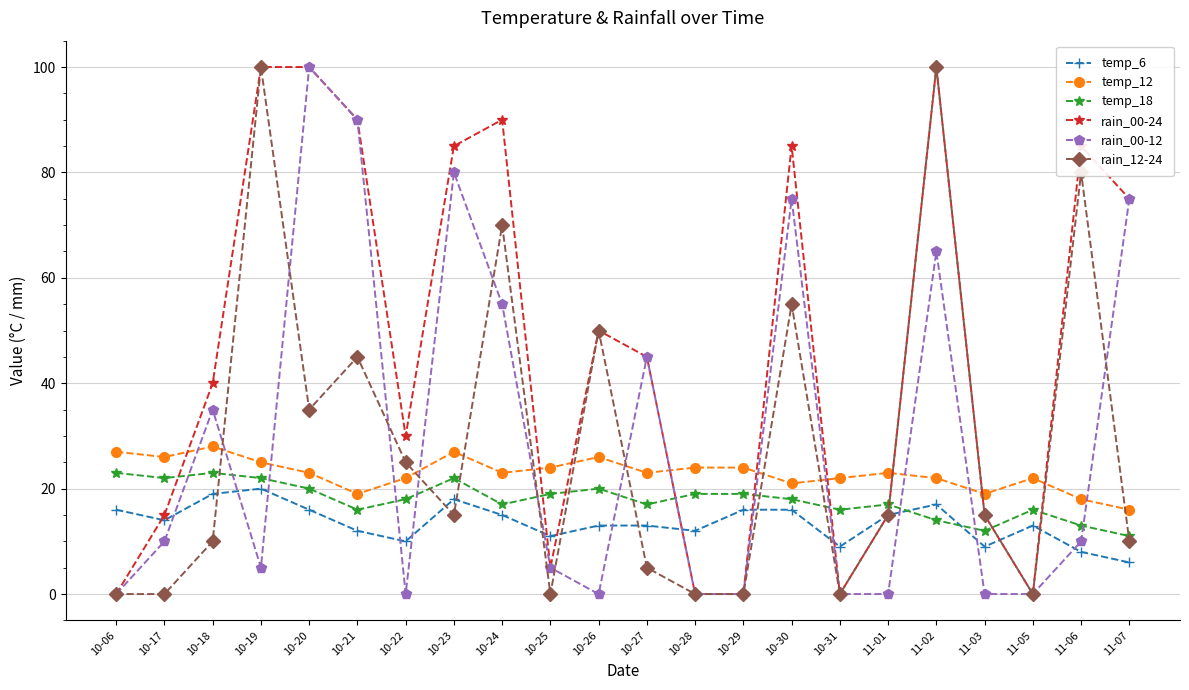

True or false: temp_6 and temp_18 intersect in this chart.

True